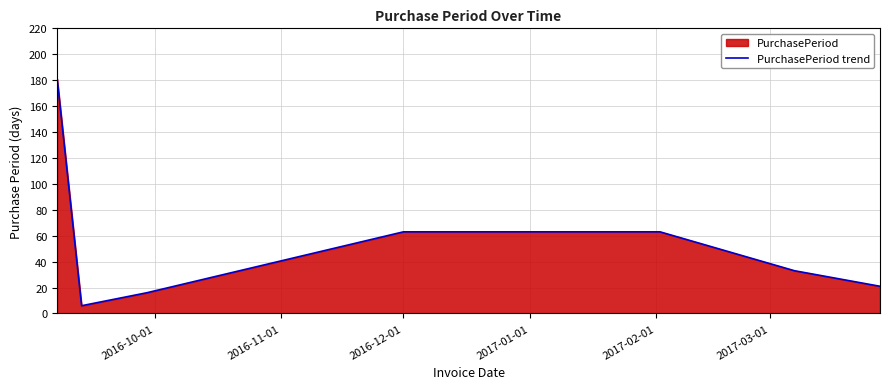

What is the maximum value shown in the chart?

181